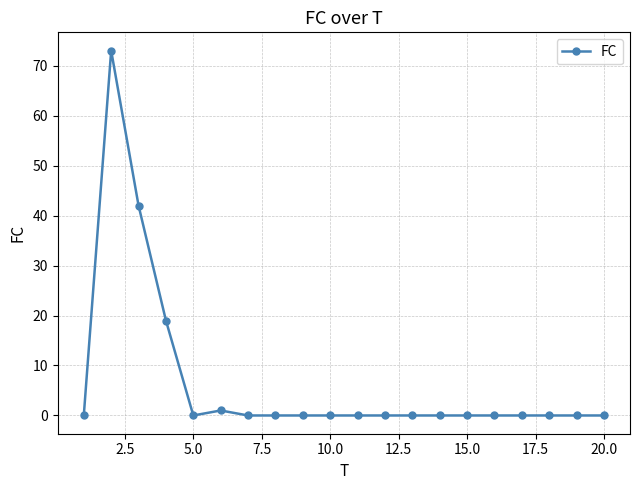

What is the difference between the maximum and minimum values?

73